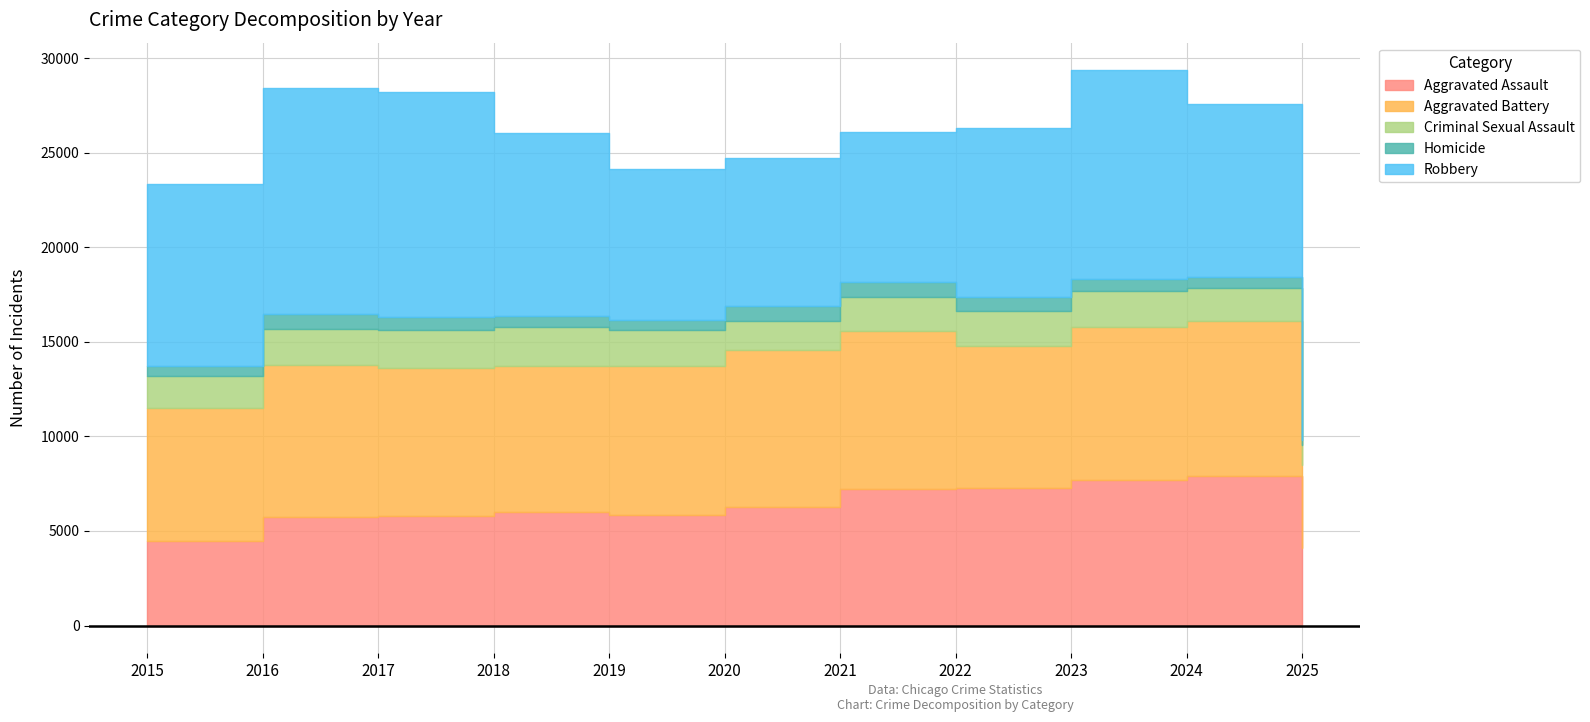

What is the value of the Aggravated Battery point at the 4th from the left?

7734